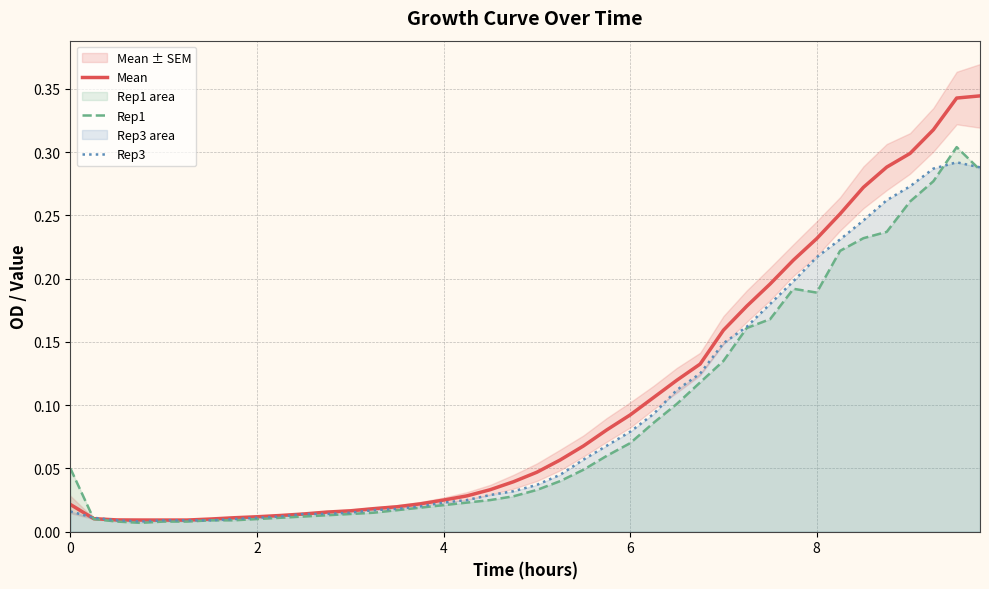

Reading left to right, extract all data points from this chart.

Mean: 0.0	0.0	0.0	0.0	0.0	0.0	0.0	0.0	0.0	0.0	0.0	0.0	0.0	0.0	0.0	0.0	0.0	0.0	0.0	0.0	0.0	0.1	0.1	0.1	0.1	0.1	0.1	0.1	0.2	0.2	0.2	0.2	0.2	0.3	0.3	0.3	0.3	0.3	0.3	0.3
Rep1: 0.1	0.0	0.0	0.0	0.0	0.0	0.0	0.0	0.0	0.0	0.0	0.0	0.0	0.0	0.0	0.0	0.0	0.0	0.0	0.0	0.0	0.0	0.0	0.1	0.1	0.1	0.1	0.1	0.1	0.2	0.2	0.2	0.2	0.2	0.2	0.2	0.3	0.3	0.3	0.3
Rep3: 0.0	0.0	0.0	0.0	0.0	0.0	0.0	0.0	0.0	0.0	0.0	0.0	0.0	0.0	0.0	0.0	0.0	0.0	0.0	0.0	0.0	0.0	0.1	0.1	0.1	0.1	0.1	0.1	0.1	0.2	0.2	0.2	0.2	0.2	0.2	0.3	0.3	0.3	0.3	0.3